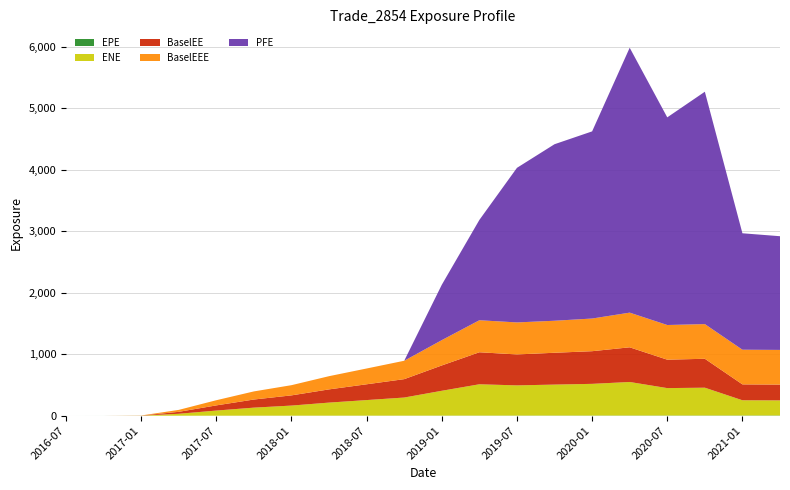

Reading right to left, extract all data points from this chart.

EPE: 4.8	4.5	4.3	4.0	3.8	3.5	3.3	3.0	2.7	2.5	2.3	2.0	1.7	1.5	1.3	1.0	0.7	0.5	0.3	0.0
ENE: 245.3	247.5	452.2	445.8	545.6	515.4	503.7	491.1	509.3	403.8	294.0	253.0	212.2	164.1	130.8	83.5	31.5	1.3	0.0	0.0
PFE: 1849.6	1894.1	3780.1	3378.1	4309.4	3044.5	2871.7	2514.7	1632.0	900.8	0.0	0.0	0.0	0.0	0.0	0.0	0.0	0.0	0.0	0.0
BaselEE: 256.9	258.3	470.4	462.2	564.0	531.3	517.8	503.3	520.8	411.9	299.2	256.9	215.0	165.9	132.0	84.1	31.6	1.3	0.0	0.0
BaselEEE: 564.0	564.0	564.0	564.0	564.0	531.3	520.8	520.8	520.8	411.9	299.2	256.9	215.0	165.9	132.0	84.1	31.6	1.3	0.0	0.0